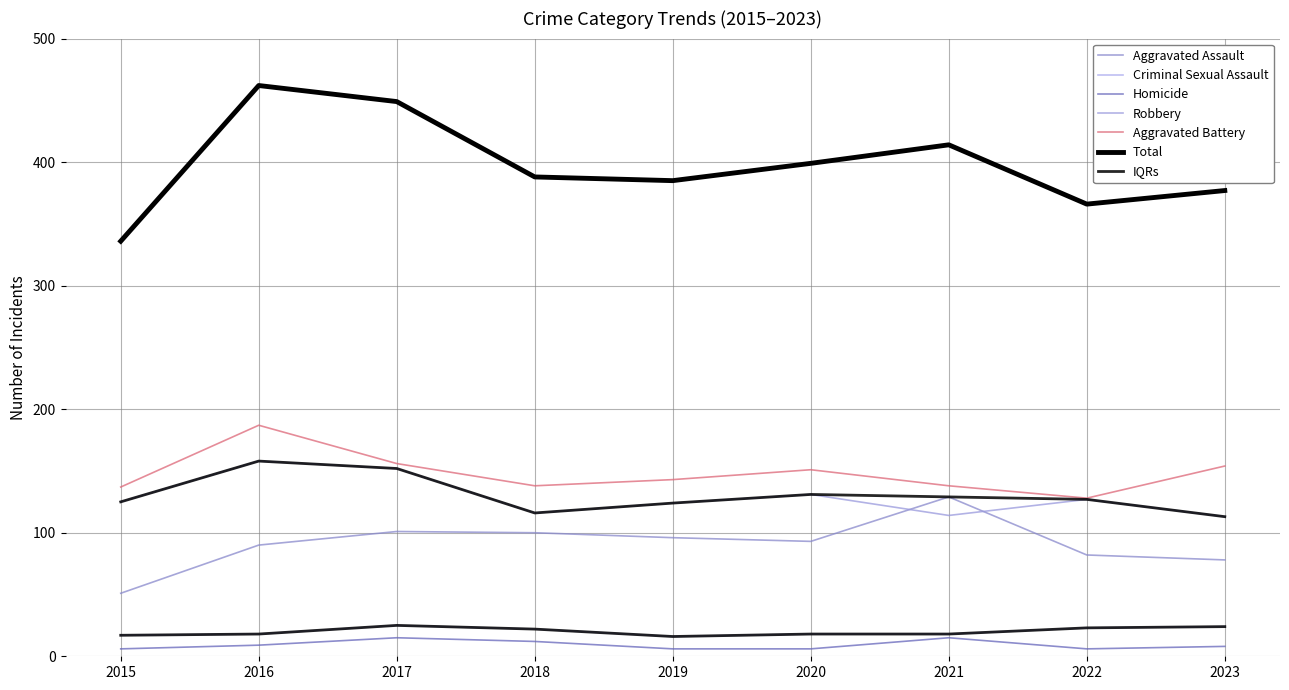

What is the approximate value of Aggravated Battery at 2022?

128